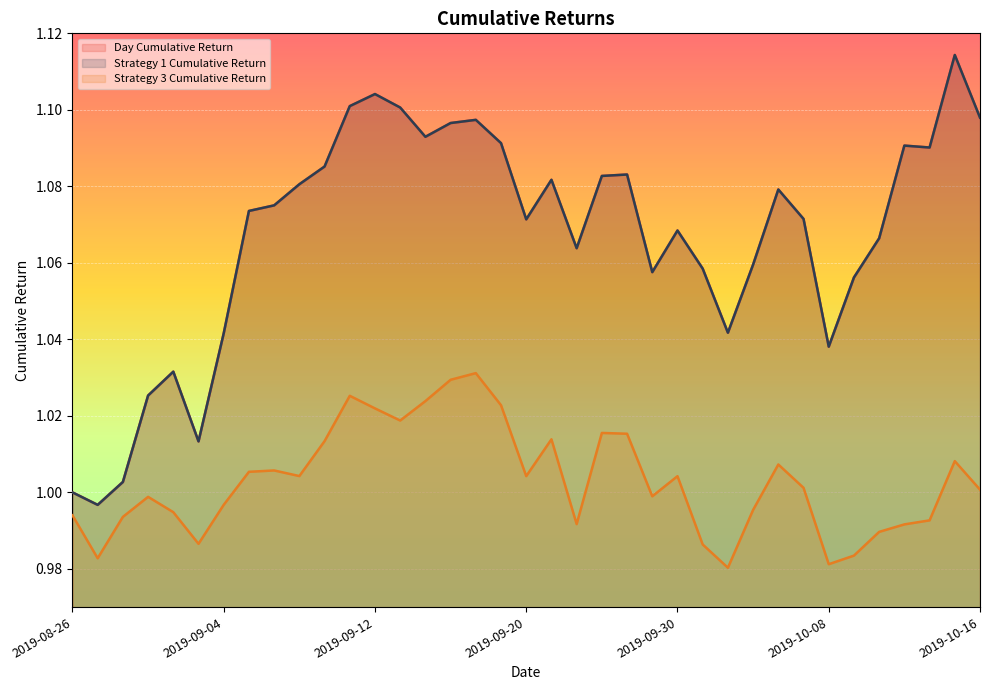

What is the value of the Strategy 1 Cumulative Return point at the 27th from the left?

1.0